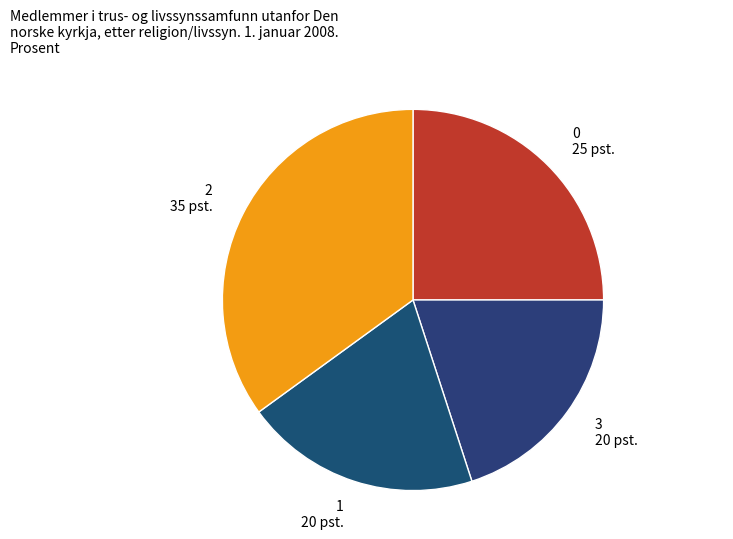

How many slices are in this pie chart?

4